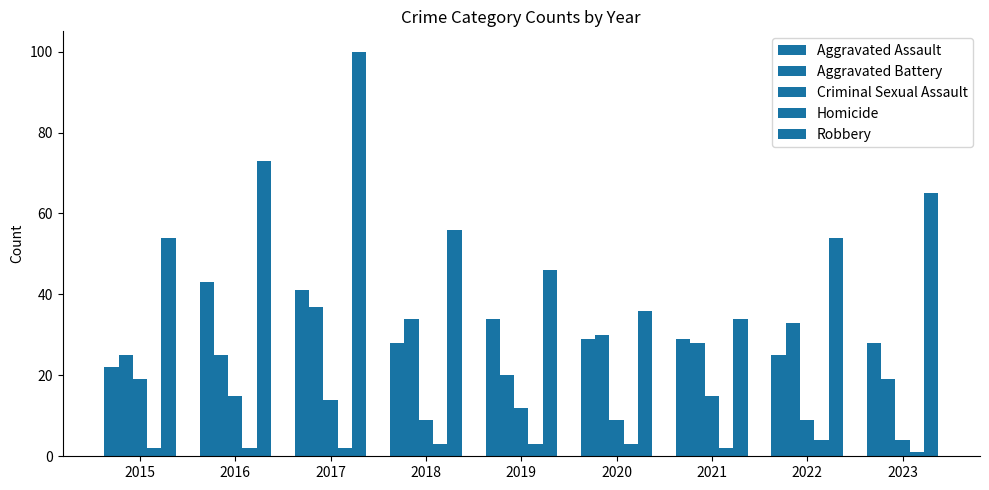

Which series changed the most between 2021 and 2022?

Robbery